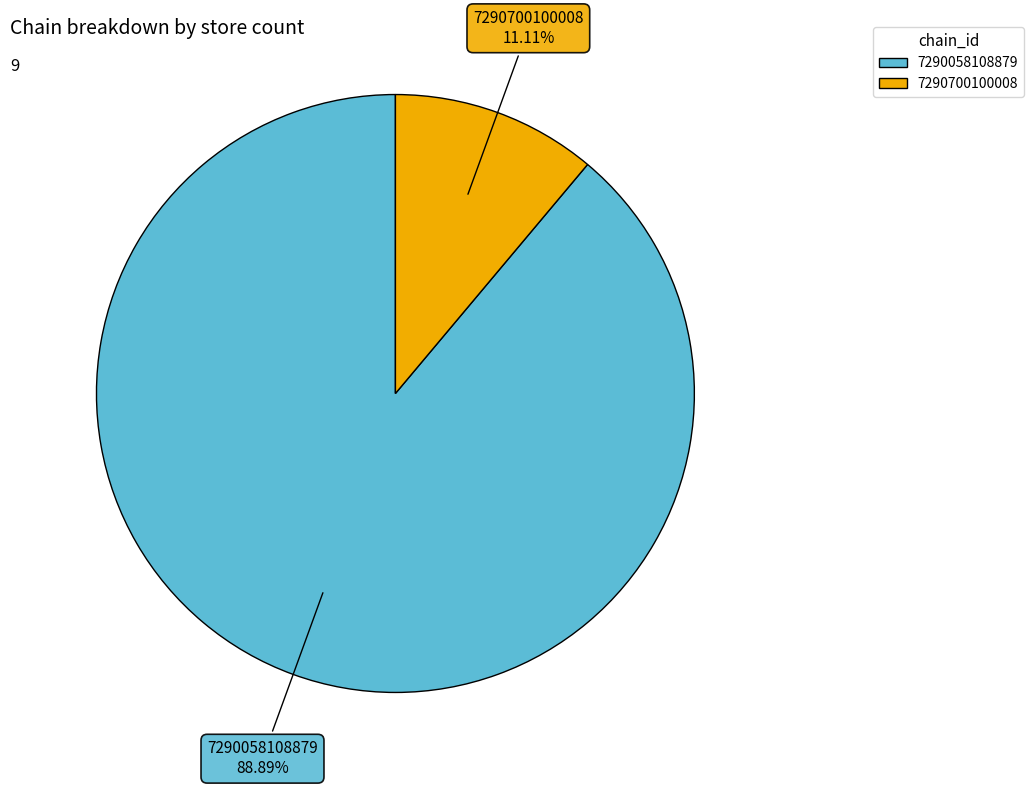

What is the ratio of the value at 7290058108879 to the value at 7290700100008?

8.0